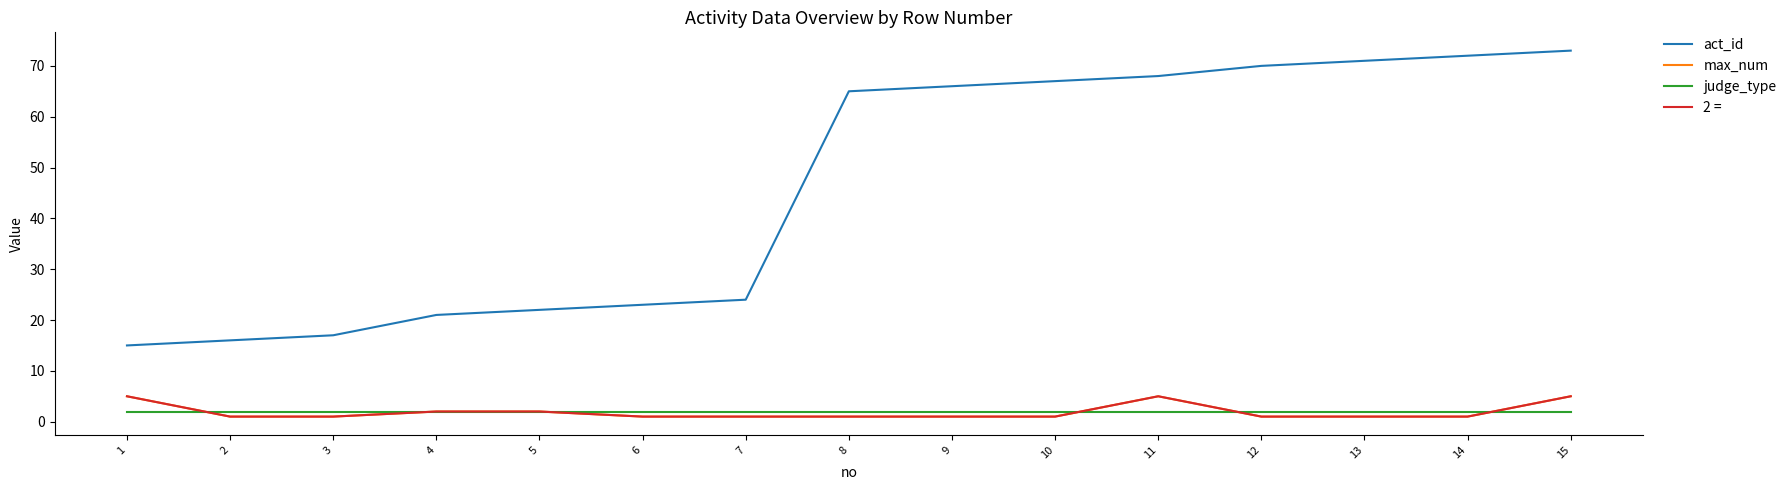

Does the chart display data point markers on the line(s)?

No